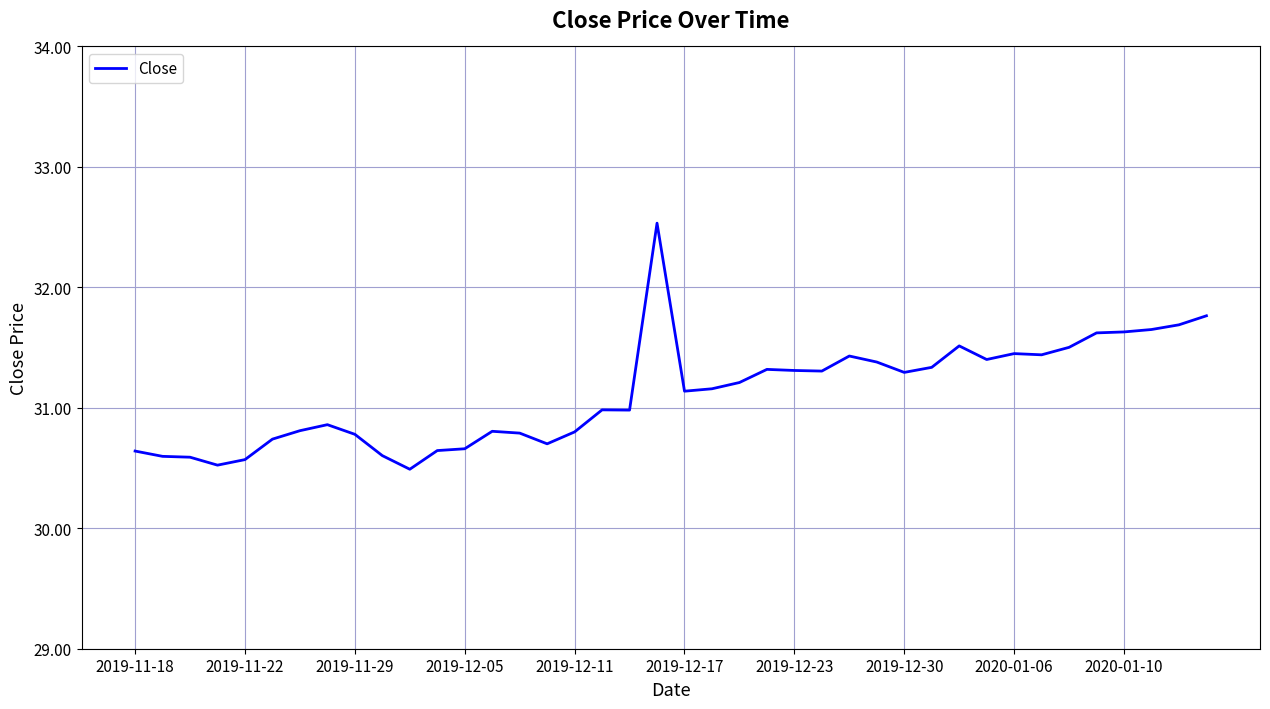

Is this an area chart (filled region under the line)?

No